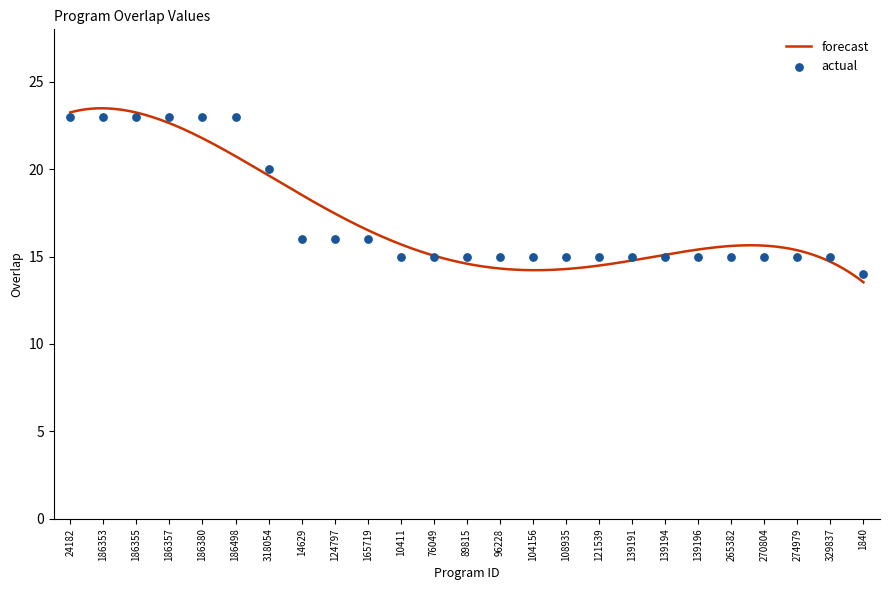

What is the ratio of the value at 186498 to the value at 139196?

1.5